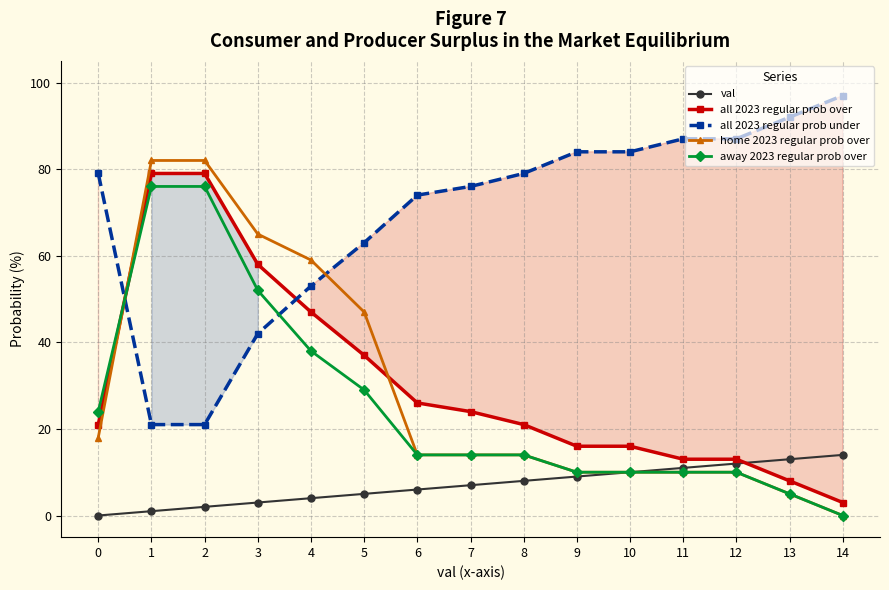

Does the chart have visible grid lines?

Yes